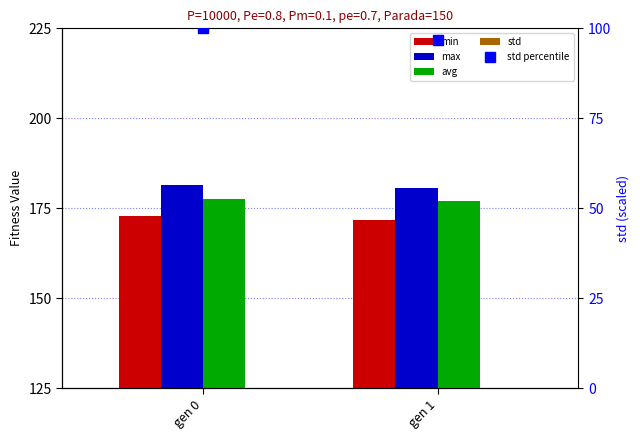

How many values in the min series exceed 172?

1